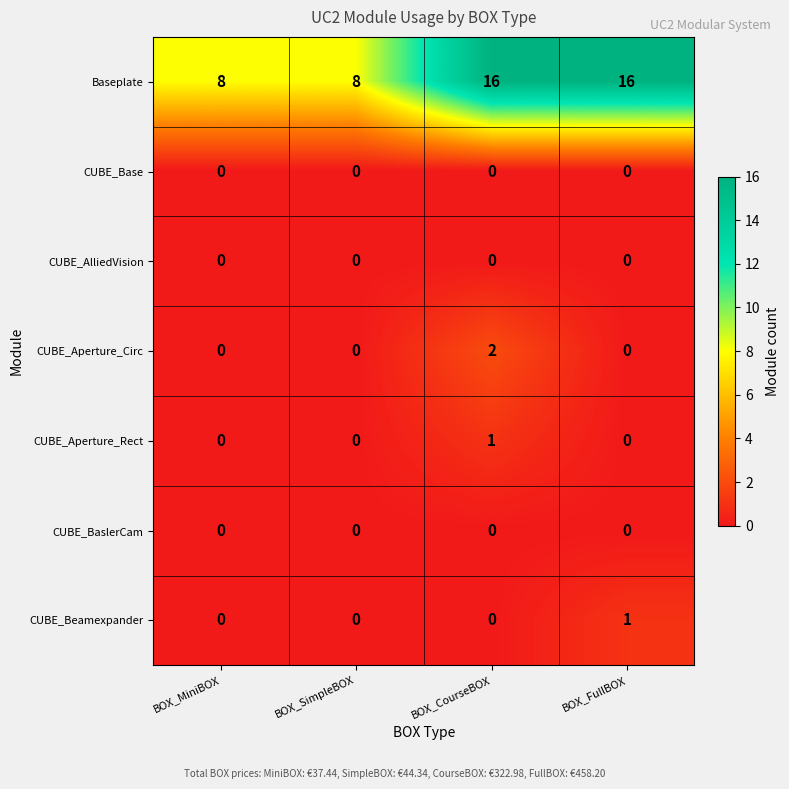

What is the difference between the highest and lowest values at BOX_FullBOX?

16